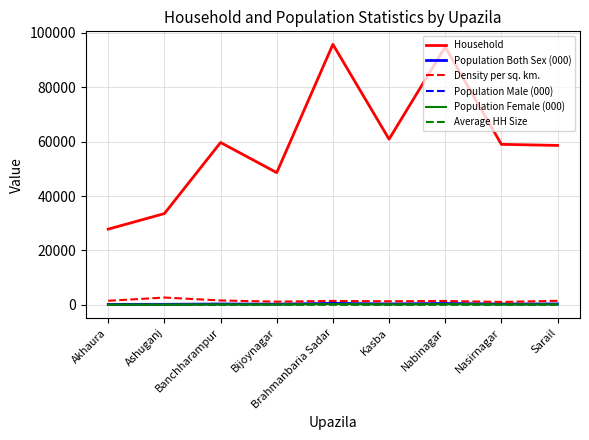

The value of Population Both Sex (000) at Bijoynagar is 257.0. True or false?

True